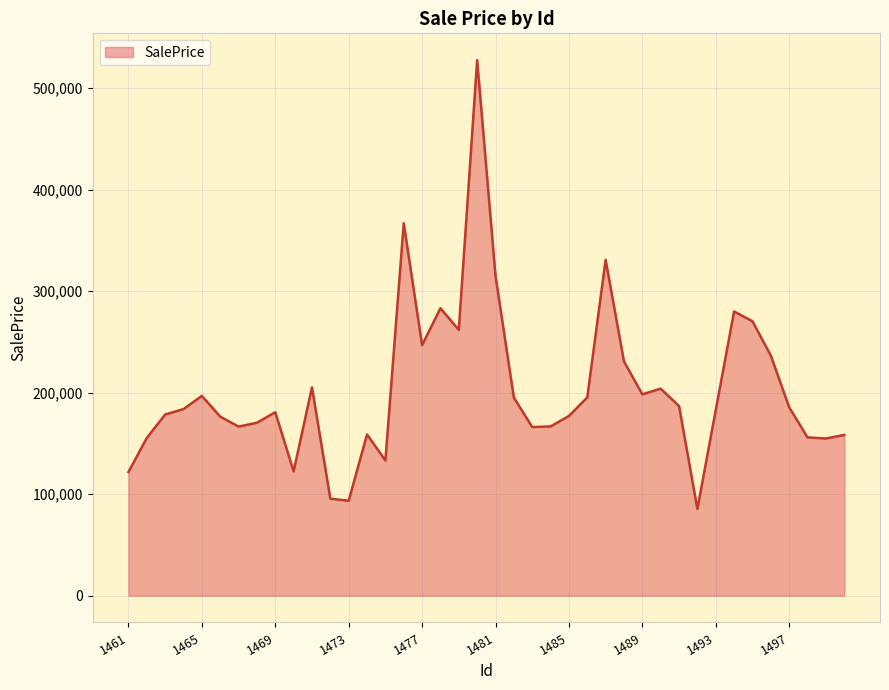

What is the smallest value displayed?

85482.3